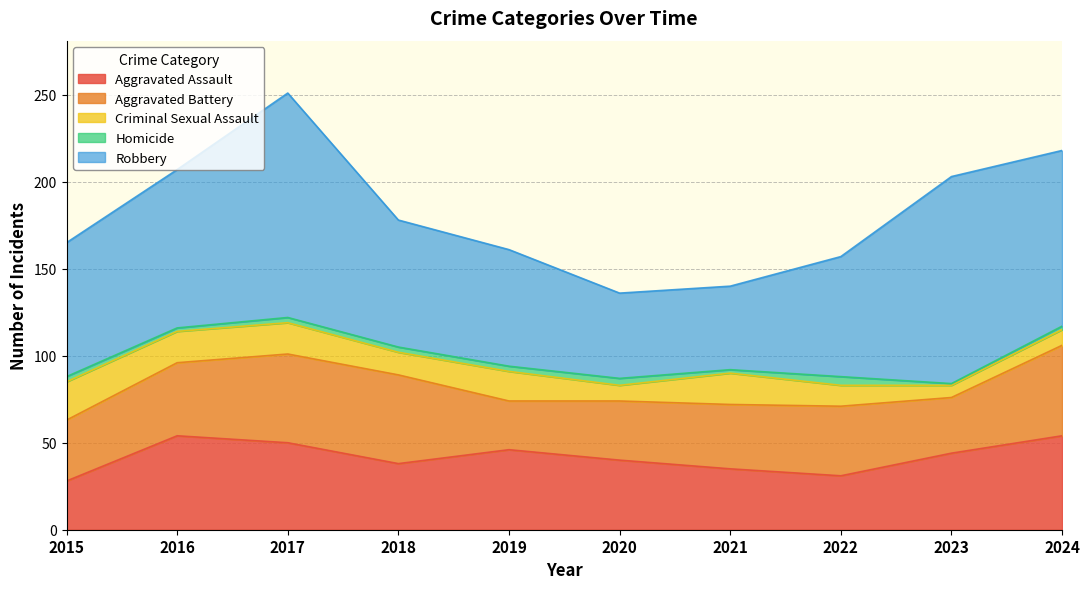

What is the sum of all Aggravated Battery values?

402